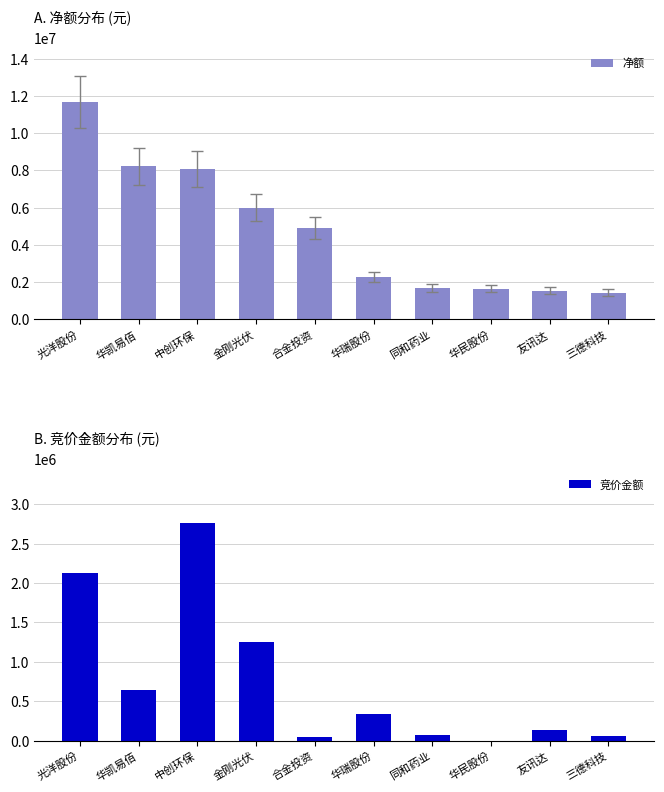

What are all the series names shown in the legend?

净额, 竞价金额